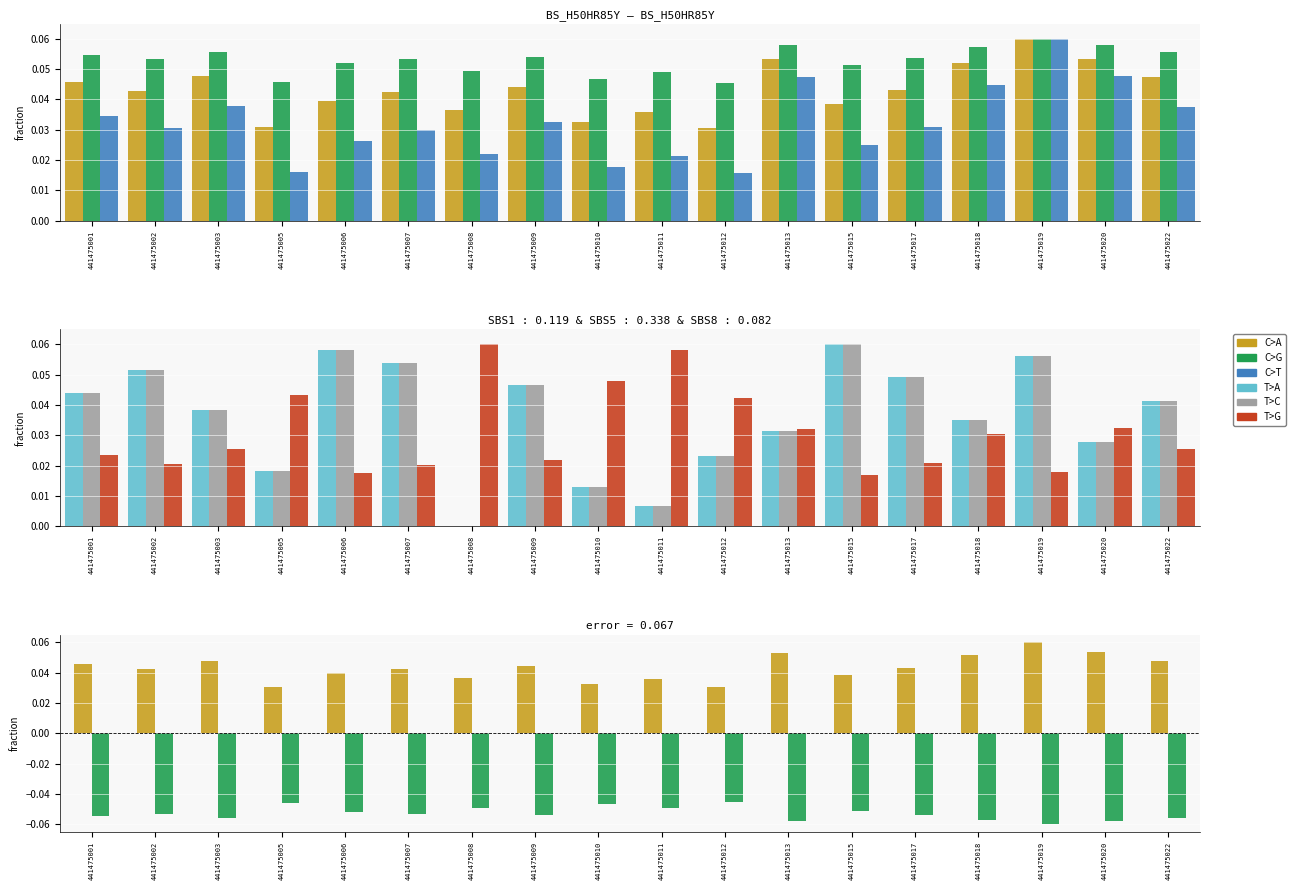

What is the value of the h bar at the 15th from the left?

-0.1